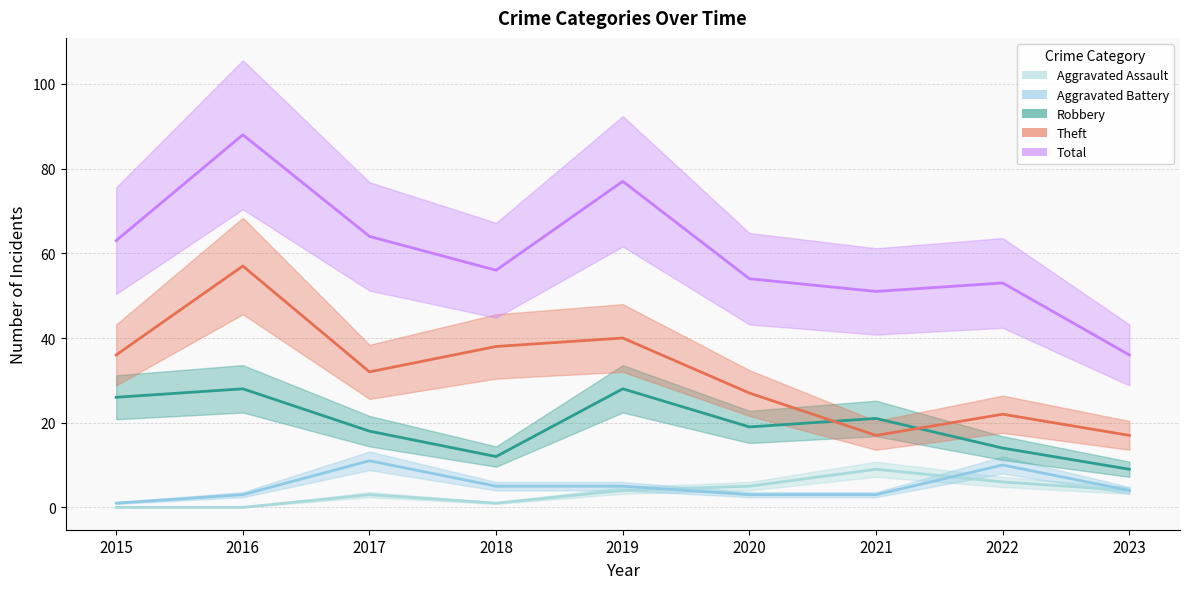

How many Aggravated Assault values are between 1 and 5?

5